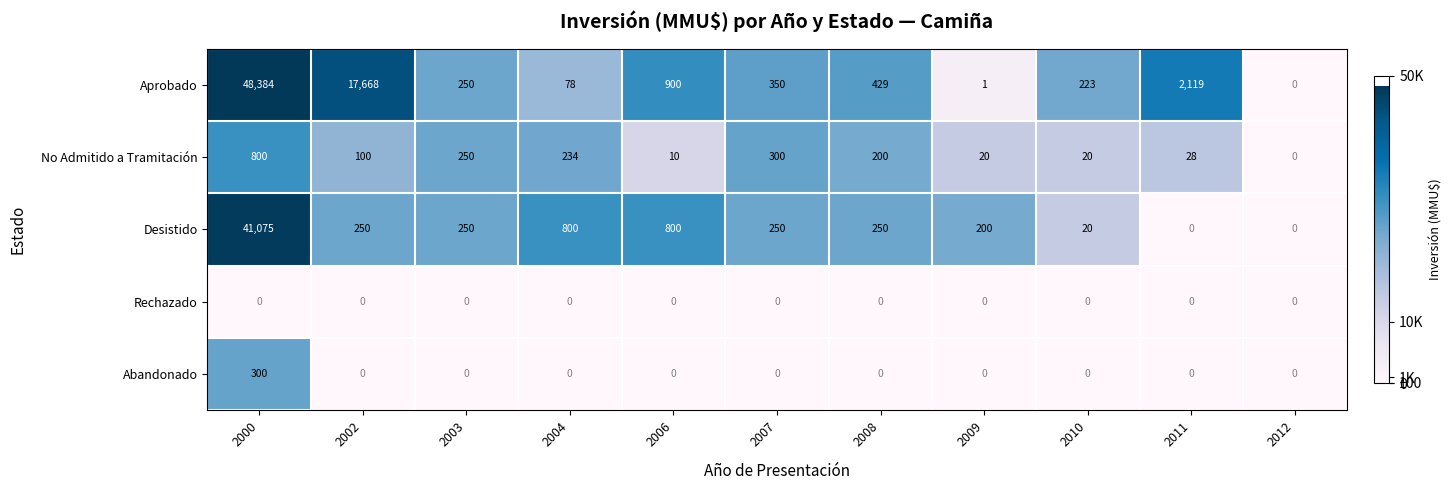

What is the difference between the Desistido values at 2000 and 2002?

40825